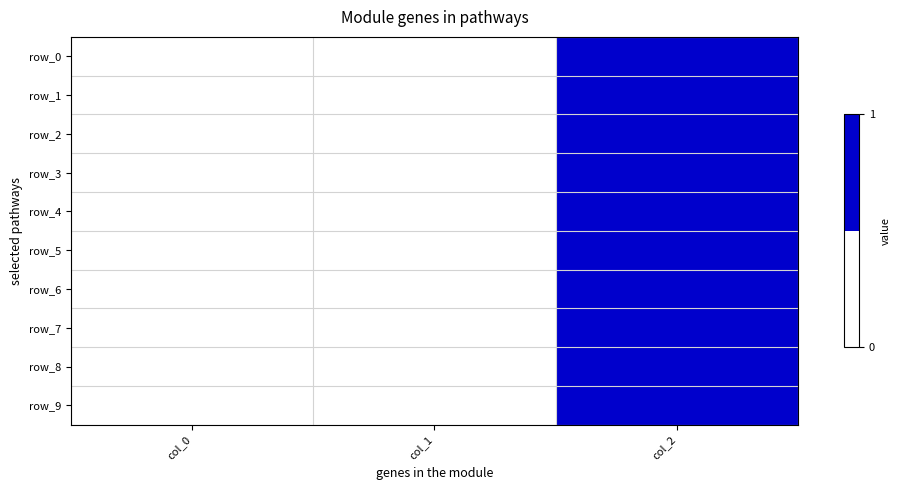

What is the sum of all row_6 values?

-0.3